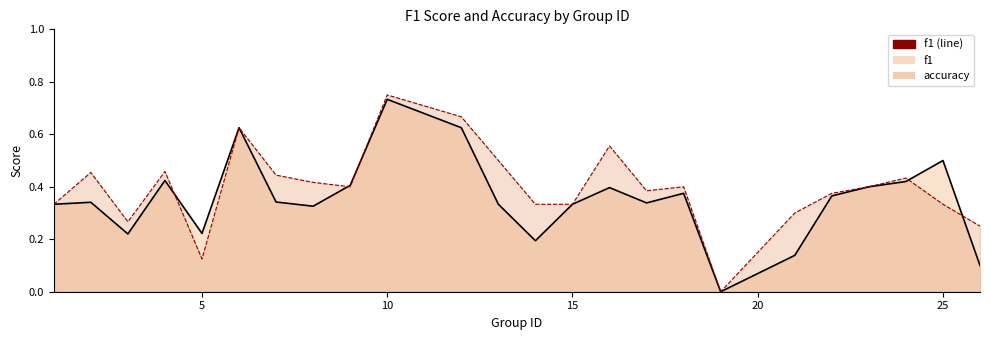

How many data points in accuracy are above 0?

23